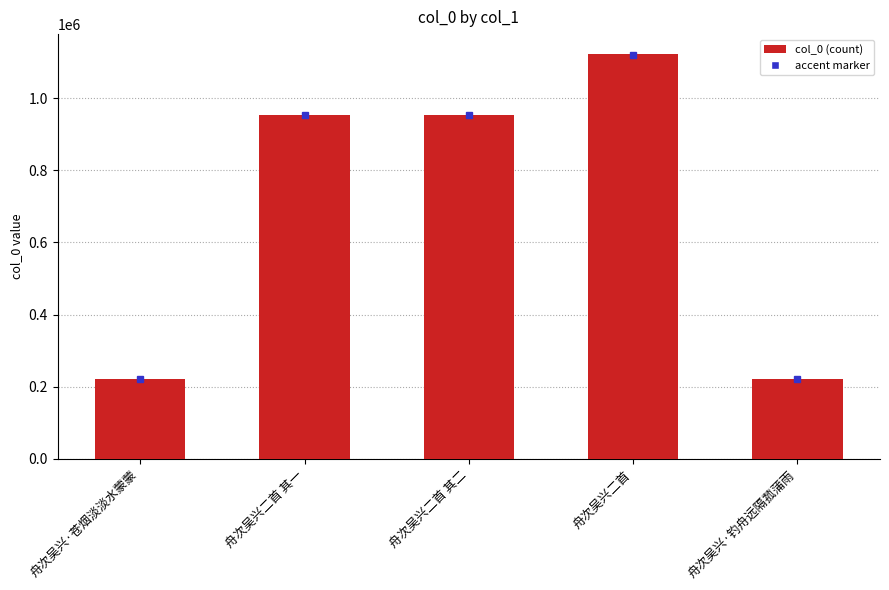

What is the smallest value displayed?

221167